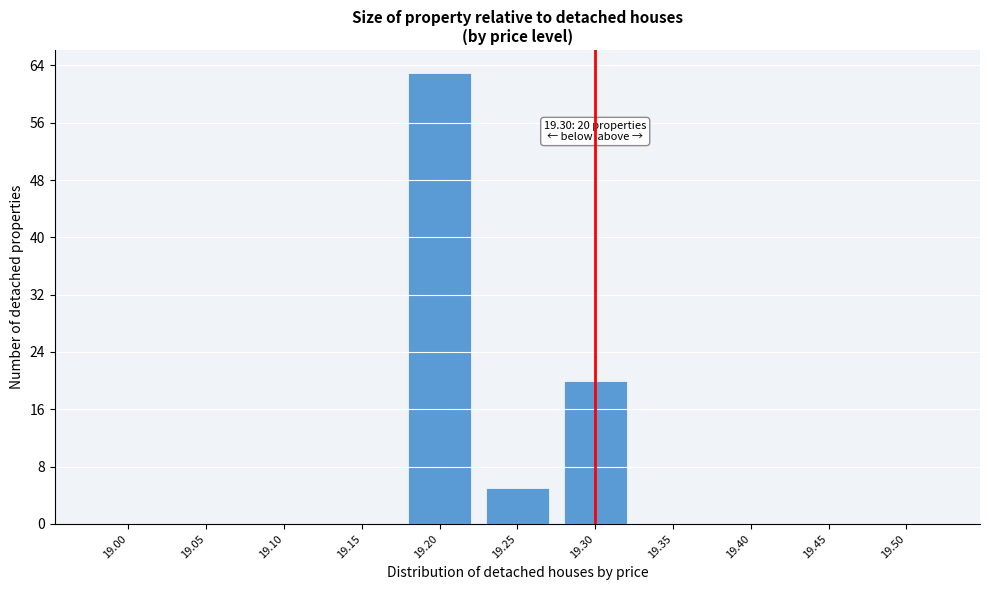

Reading right to left, what are all the values shown in this chart?

19.50=0	19.45=0	19.40=0	19.35=0	19.30=20	19.25=5	19.20=63	19.15=0	19.10=0	19.05=0	19.00=0